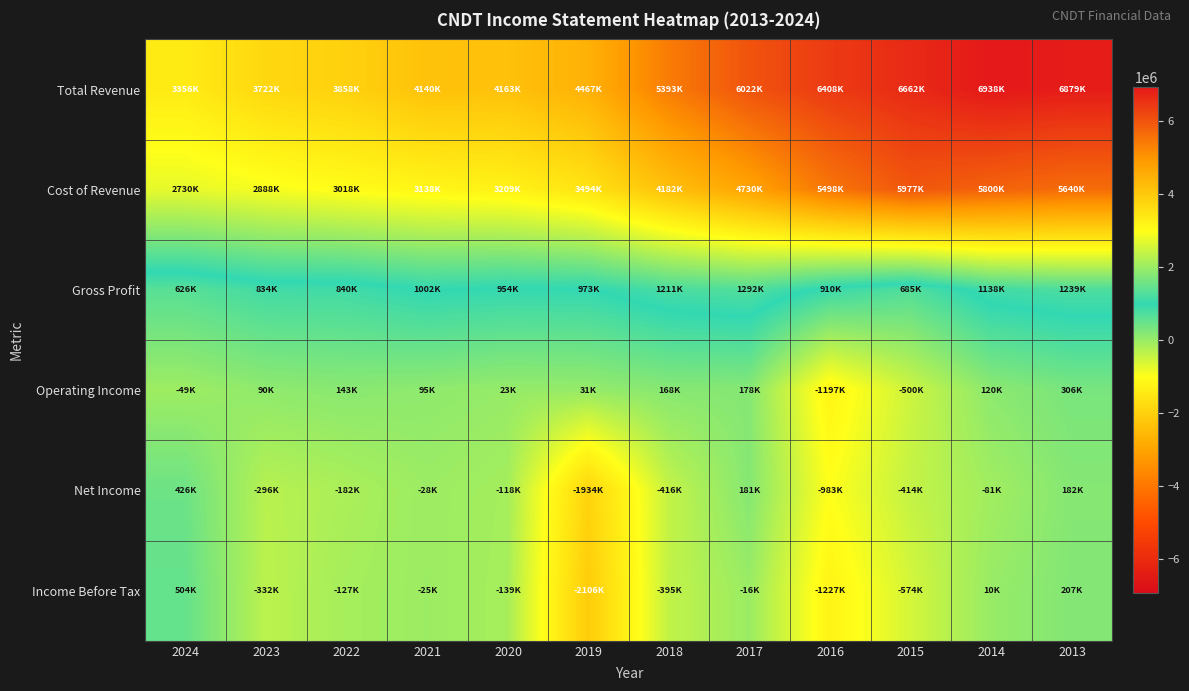

Which series has the widest spread of values?

Total Revenue